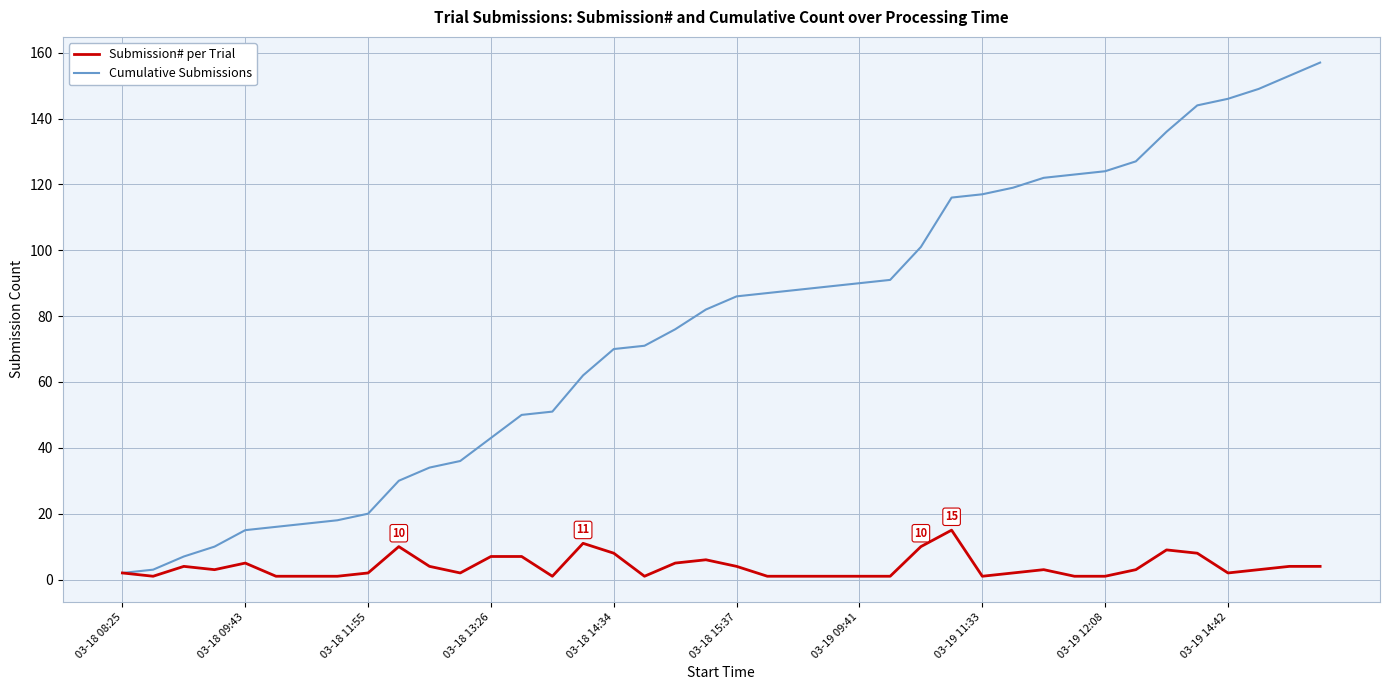

Which series has the largest range (max minus min)?

Cumulative Submissions